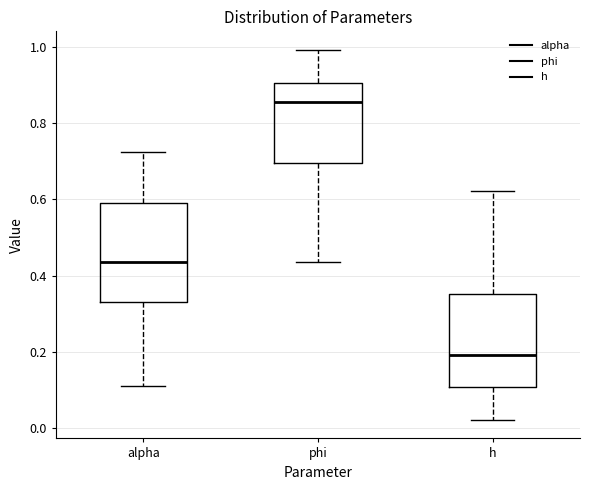

Where does the lower whisker of the box for phi end on the y-axis? The values are not printed on the chart, so give them approximately, as read against the axis.

0.44